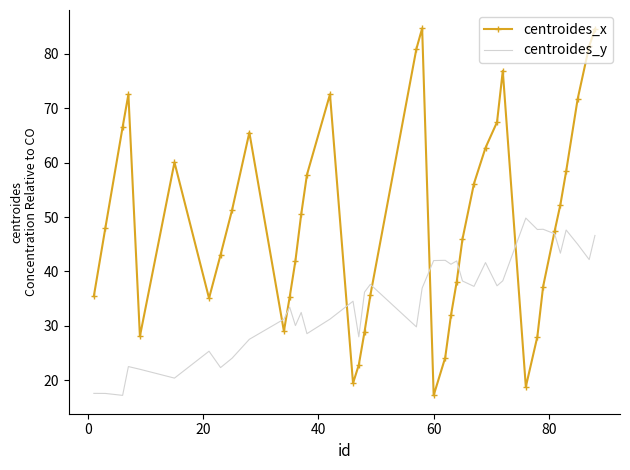

True or false: centroides_y has more than 2 interior local peaks.

True